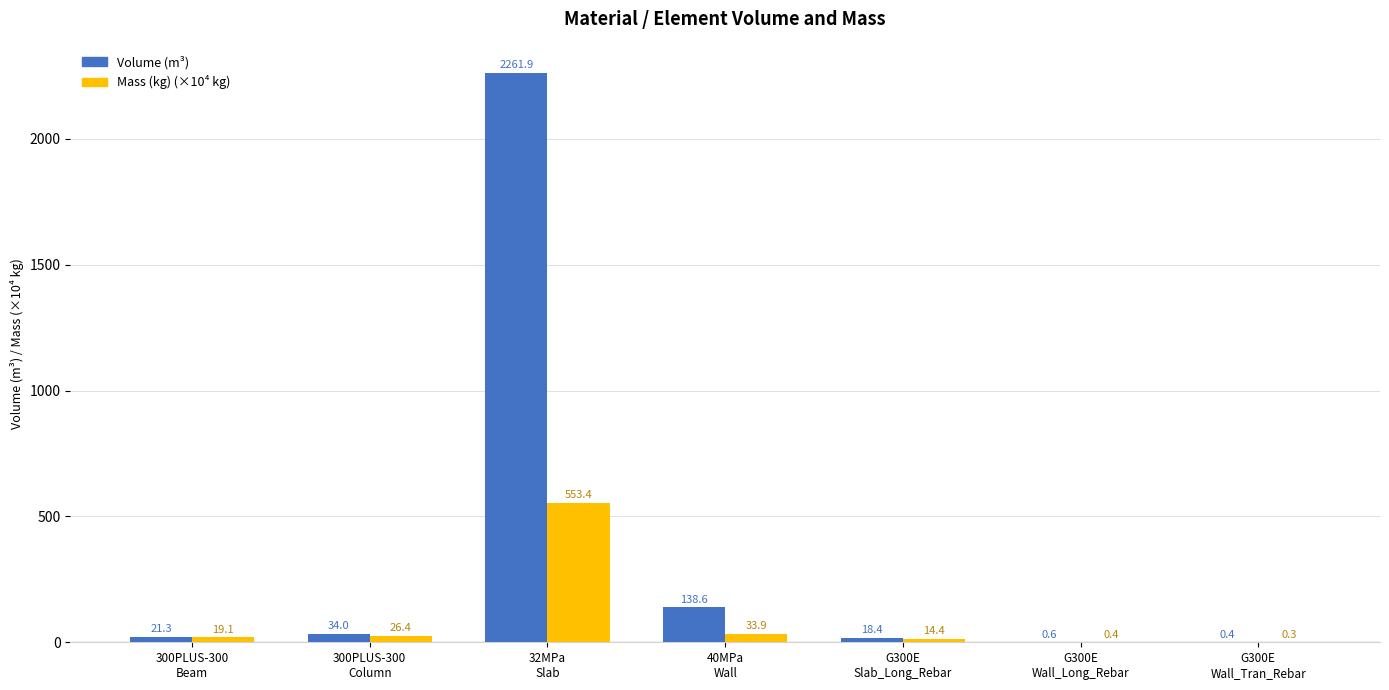

What is the average value of the Mass (kg) (×10⁴ kg) series?

92.6